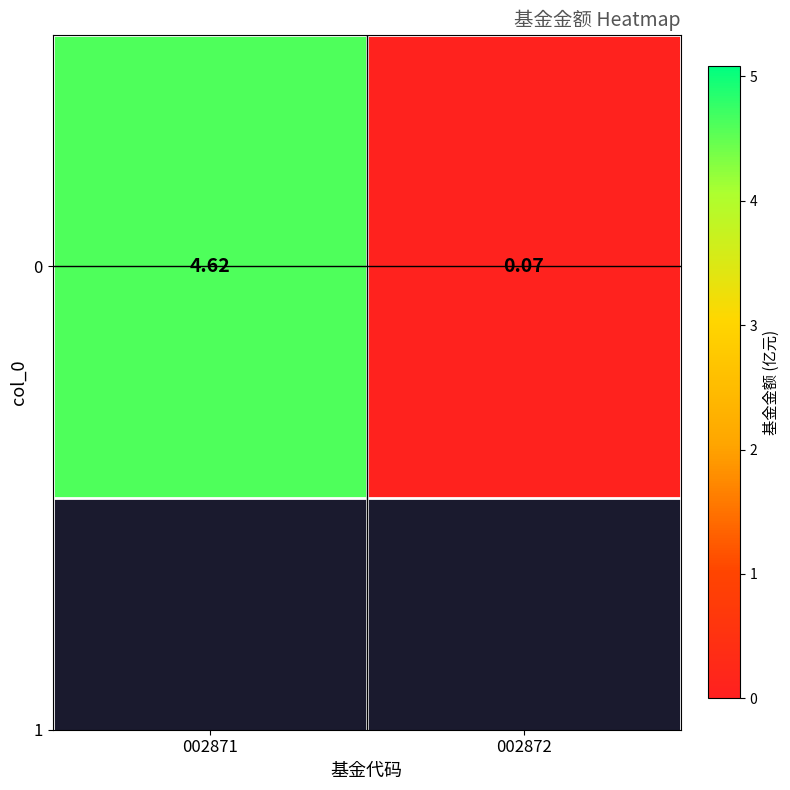

Reading left to right, what are all the values shown in this chart?

4.6	0.1